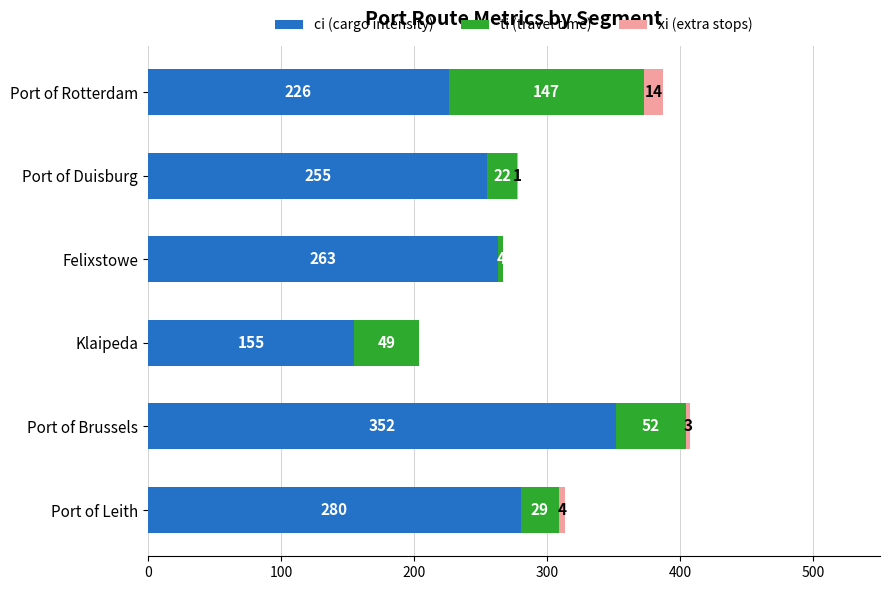

Where is ci (cargo intensity) nearest to the value 253?

Port of Duisburg